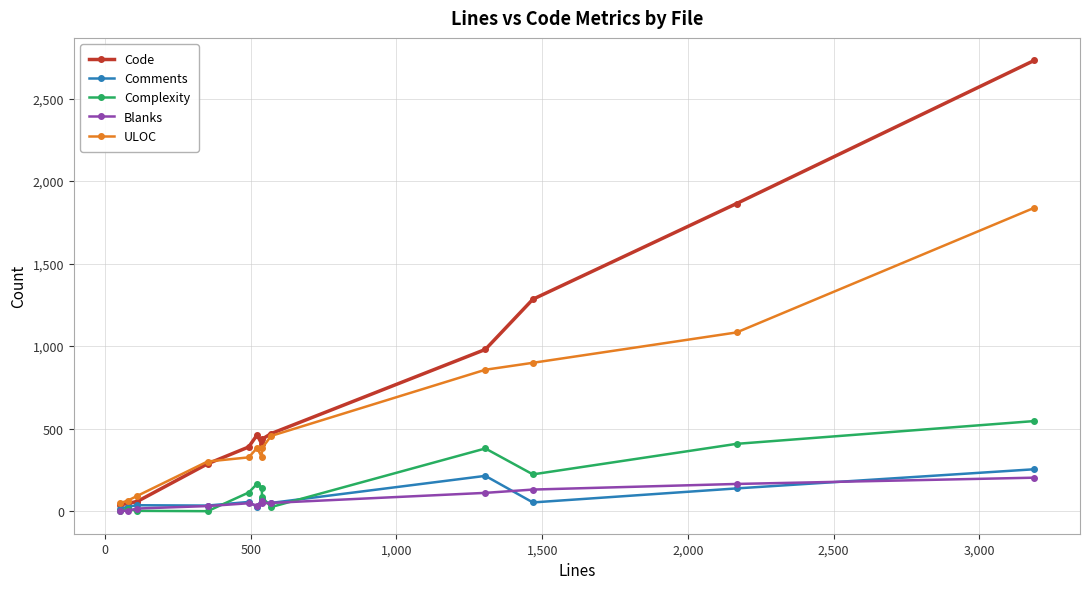

What is the maximum value shown in the chart?

2731